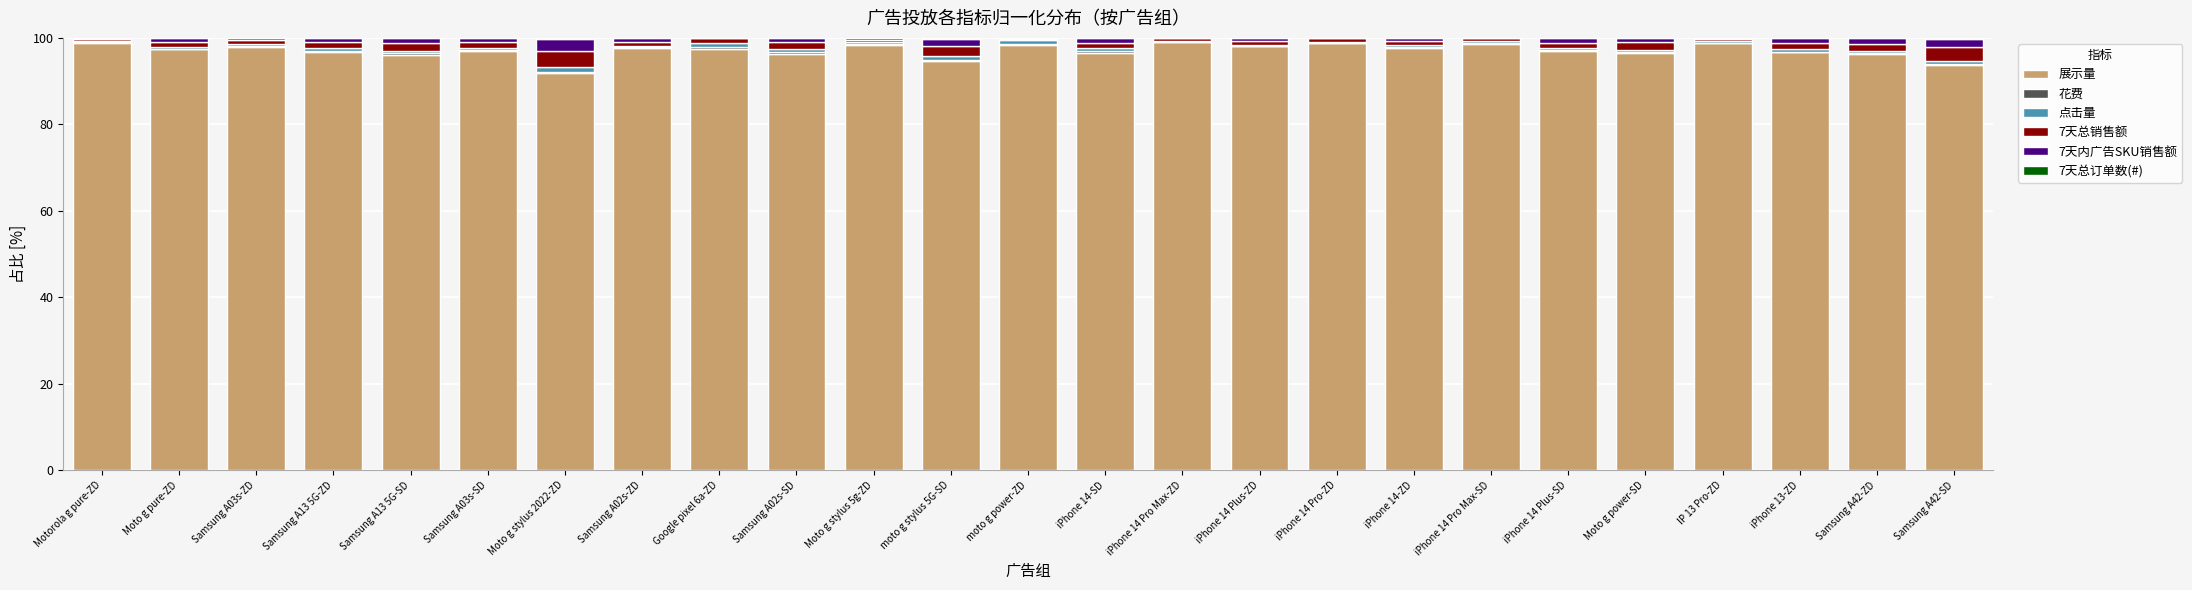

True or false: 展示量 has a value of 166.7 at iPhone 13-ZD.

False